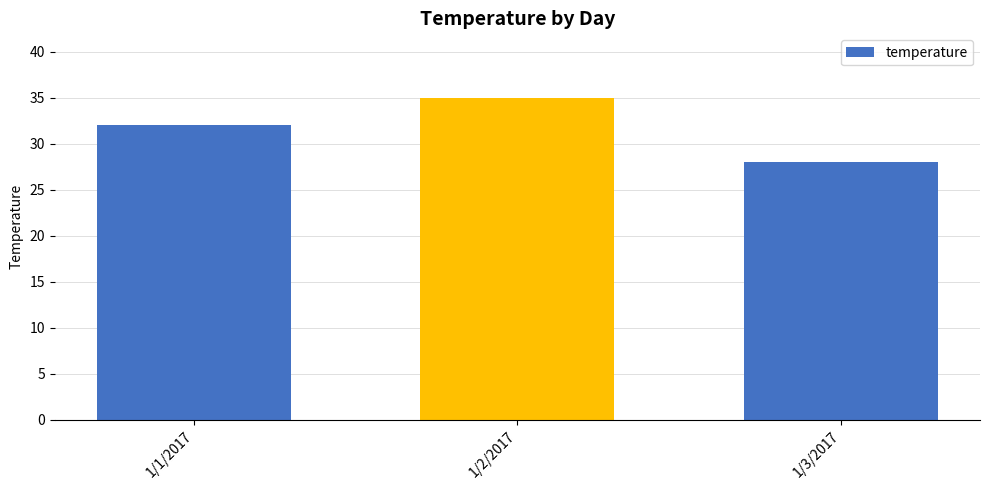

What is the sum of the values at 1/3/2017 and 1/2/2017?

63